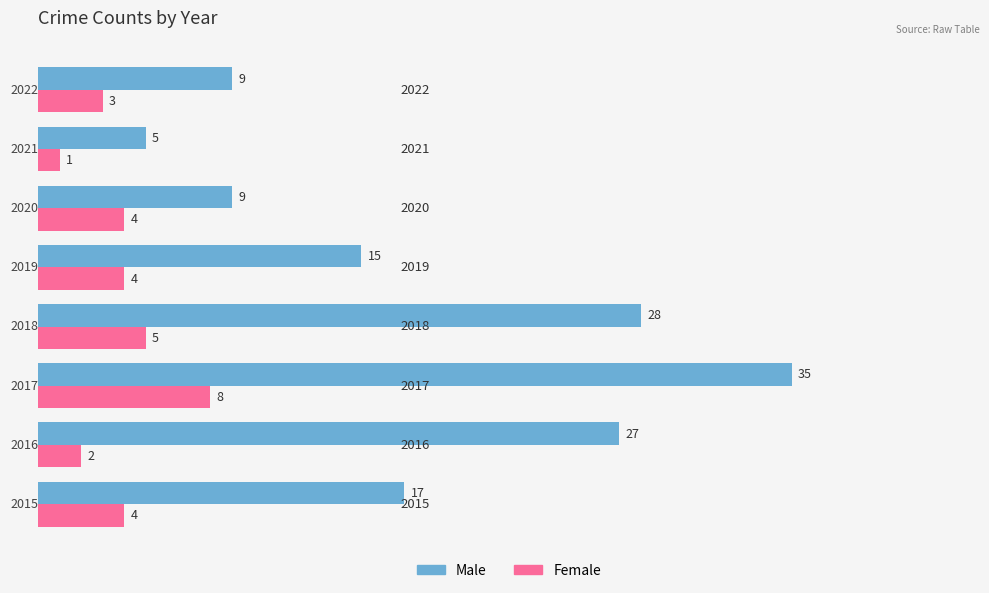

At how many categories does at least one series exceed 14?

5